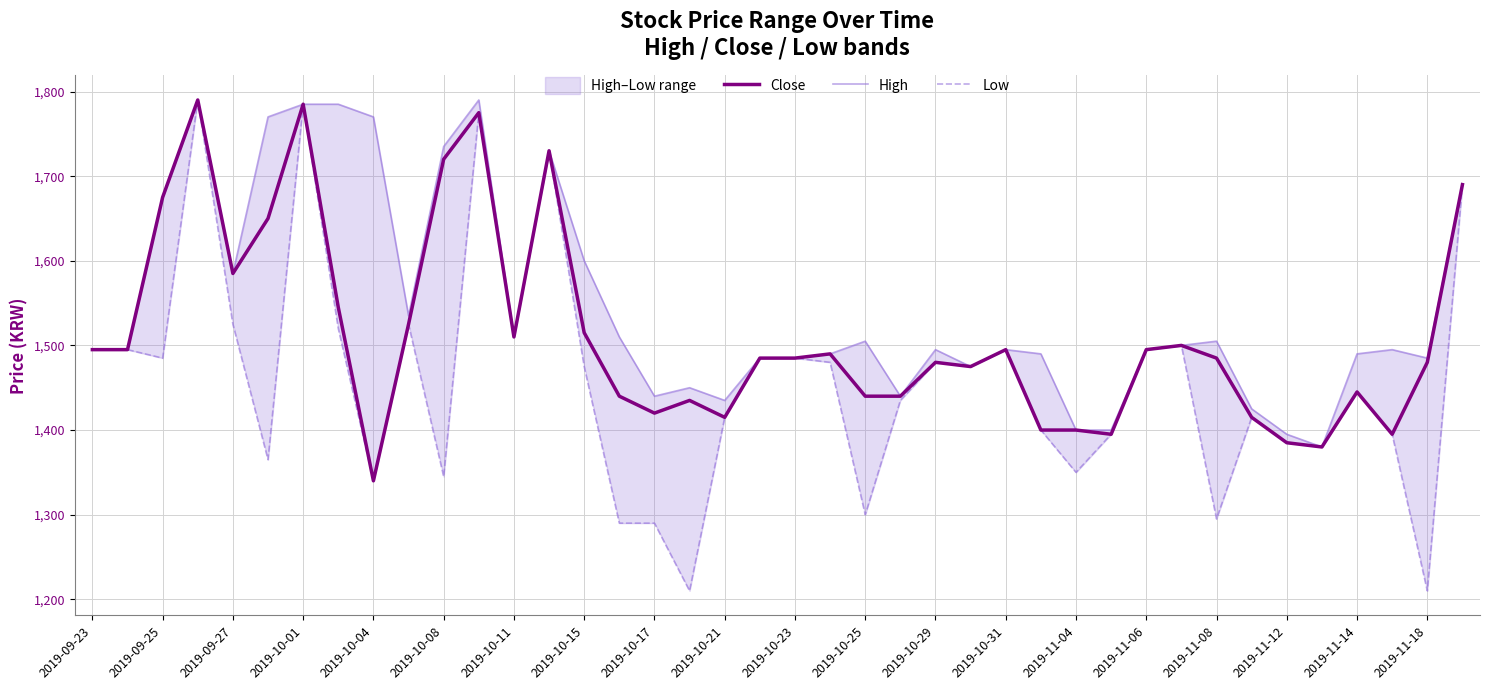

What is the lowest value of the Close series?

1340